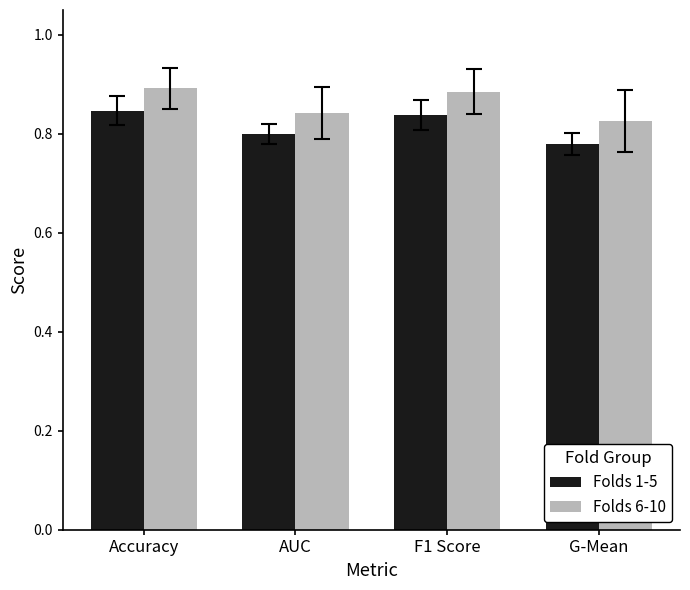

Between Accuracy and G-Mean, which series saw the biggest shift?

Folds 1-5